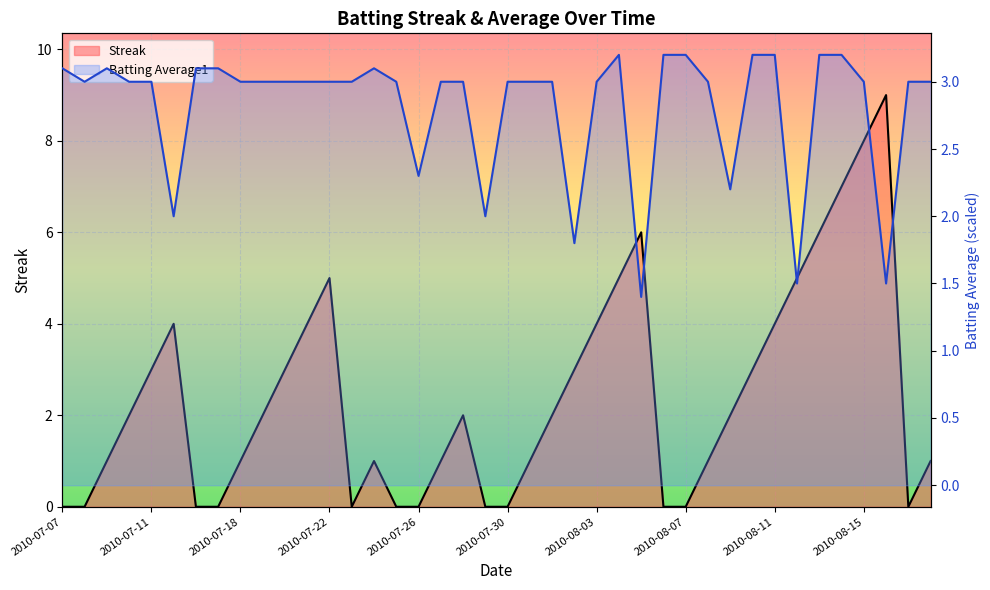

What is the label of the 25th point from the right?

2010-07-25